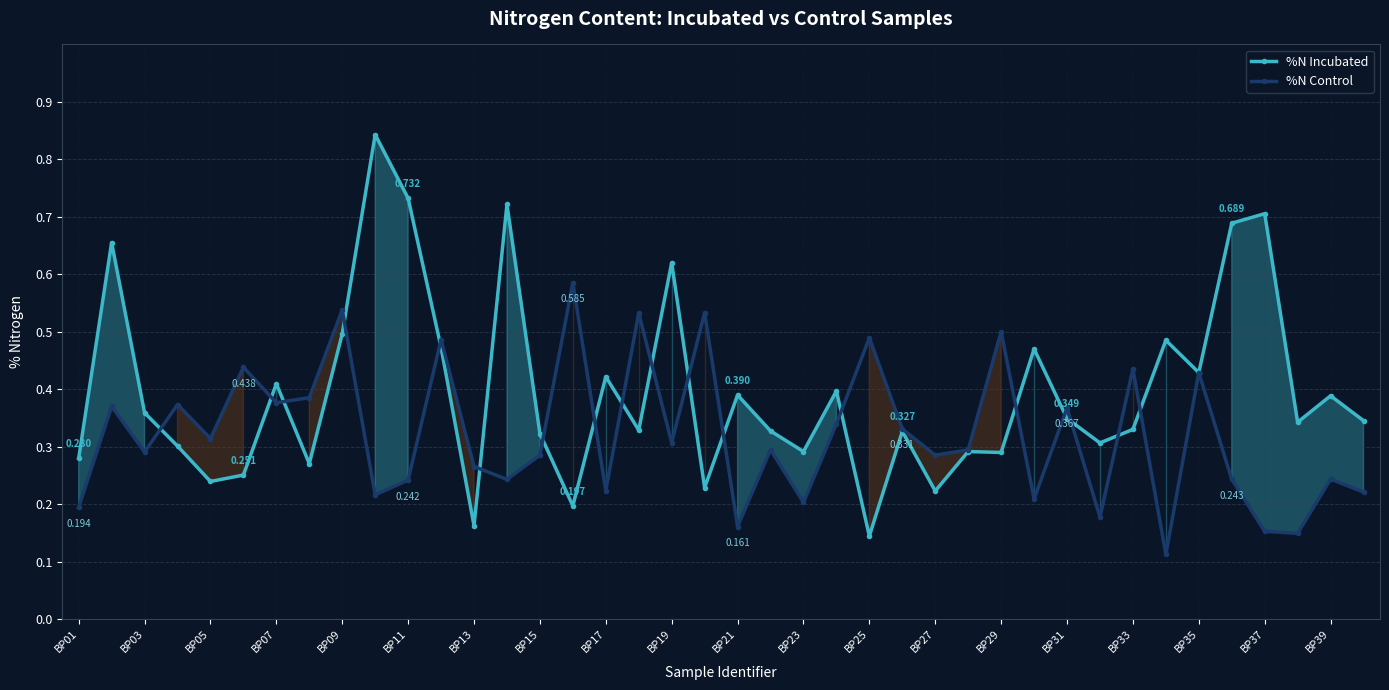

At BP17, list the series in order from smallest to largest.

%N Control, %N Incubated